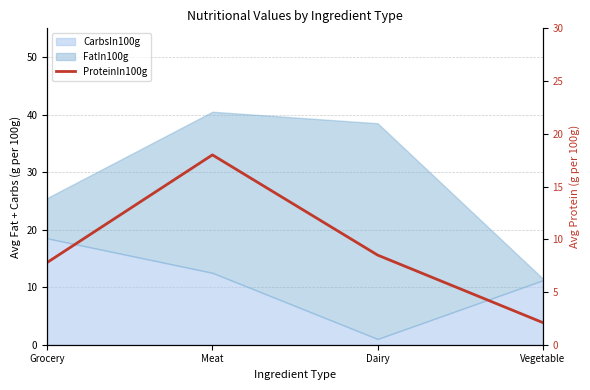

What is the change in value from Meat to Vegetable?

-15.9